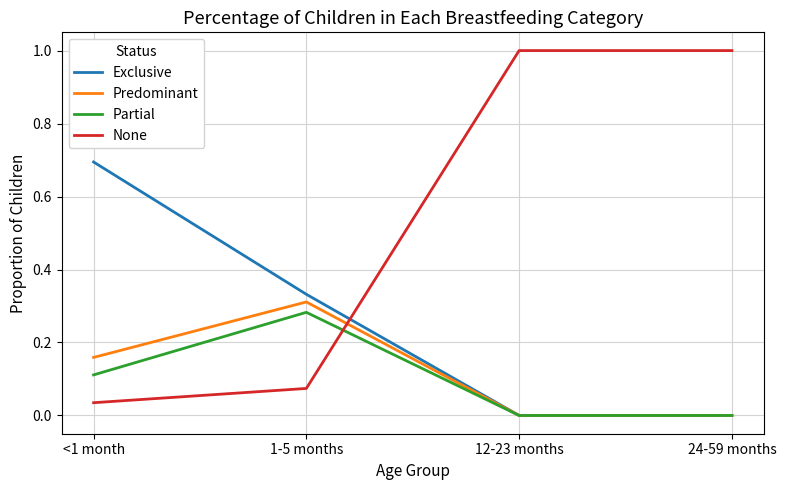

Between which two adjacent categories do Partial and None first intersect?

1-5 months and 12-23 months